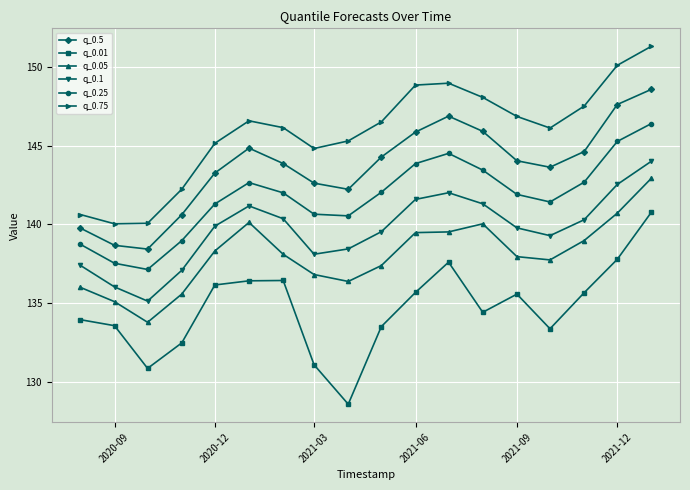

True or false: q_0.01 has more than 2 interior local peaks.

True